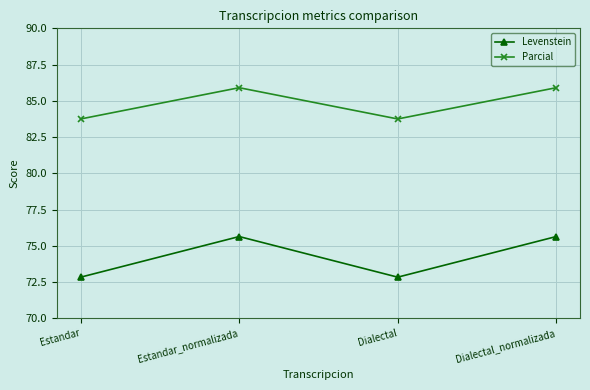

True or false: Levenstein and Parcial intersect in this chart.

False